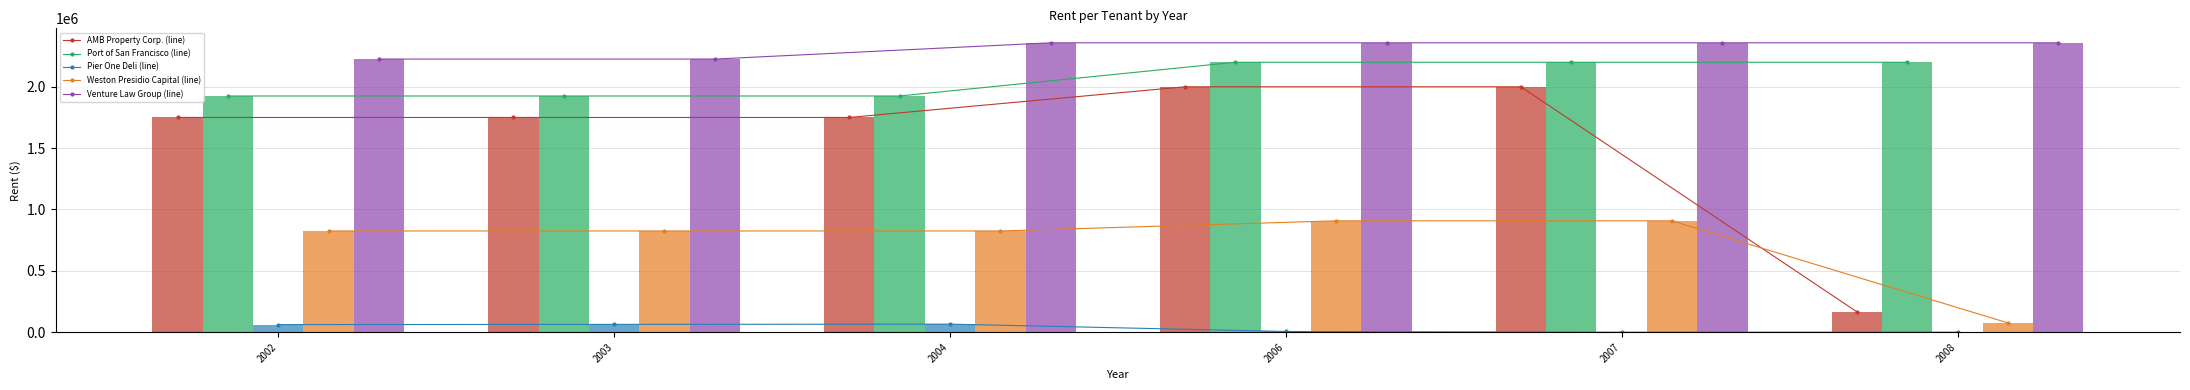

At which label does Weston Presidio Capital reach its peak?

2006